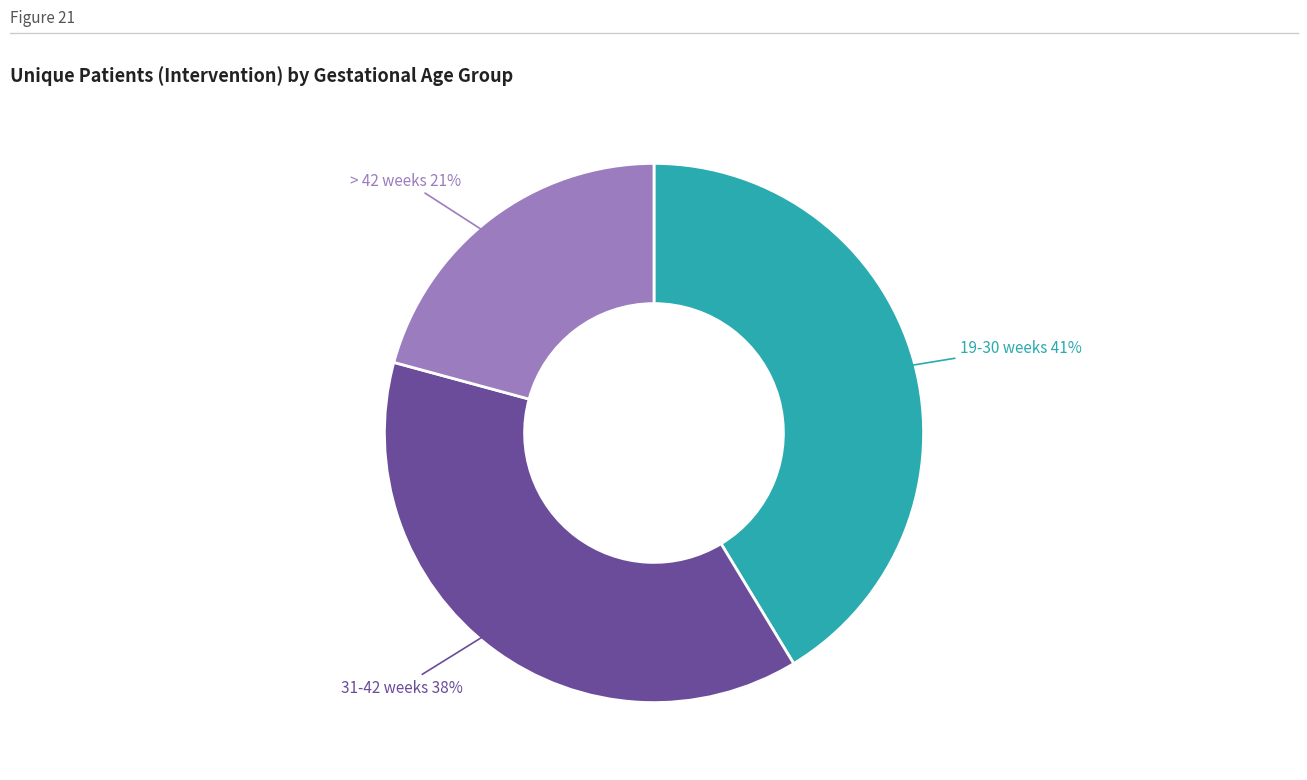

Between 19-30 weeks and > 42 weeks, which is larger?

19-30 weeks